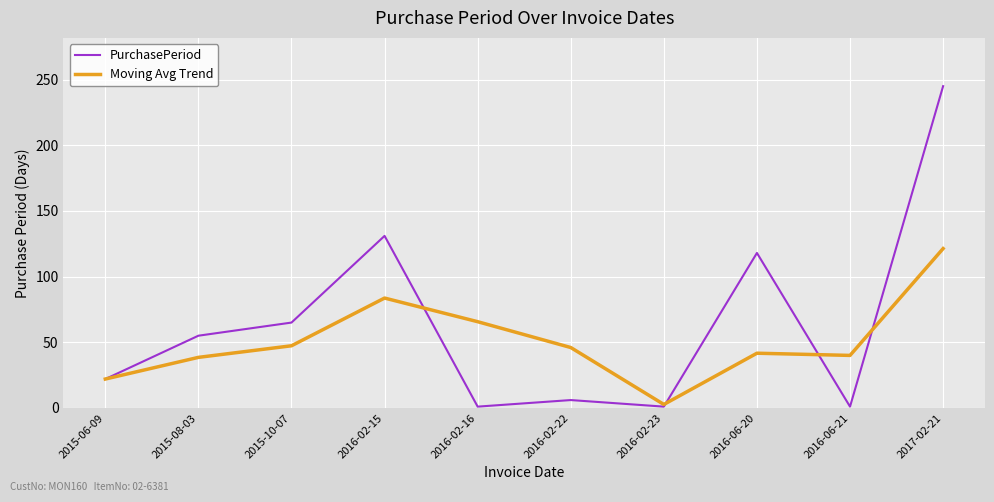

True or false: Moving Avg Trend has a value of 16.4 at 2016-06-21.

False